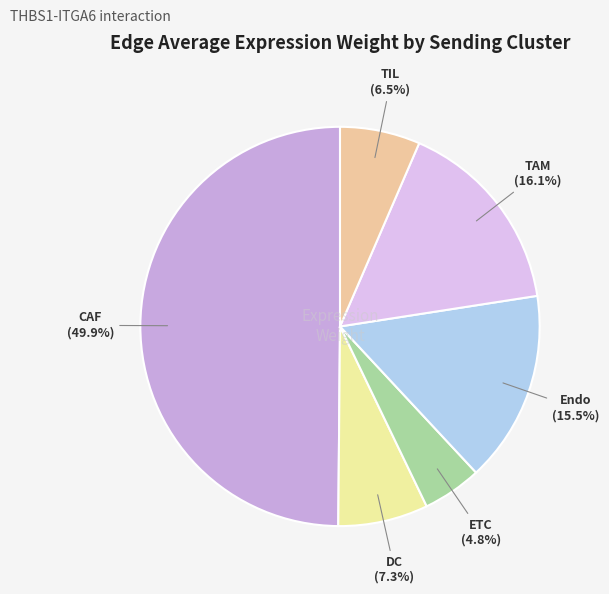

Combined, what portion of the pie is ETC and CAF?

54.6%